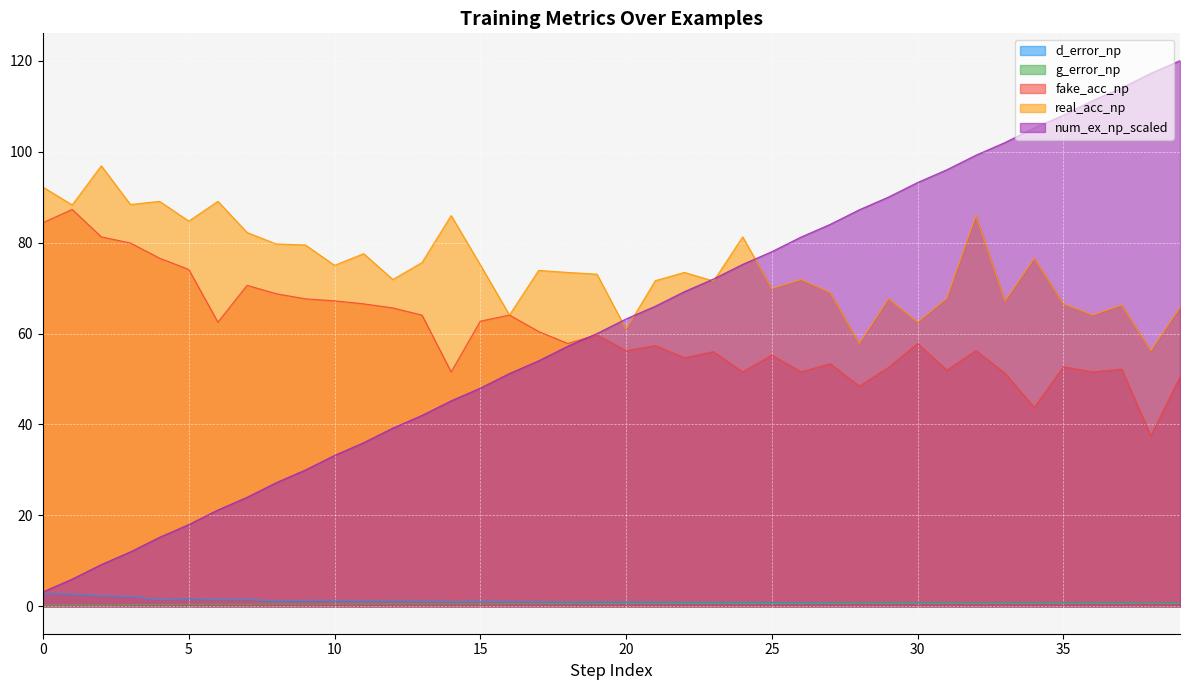

What is the lowest value of the fake_acc_np series?

37.5